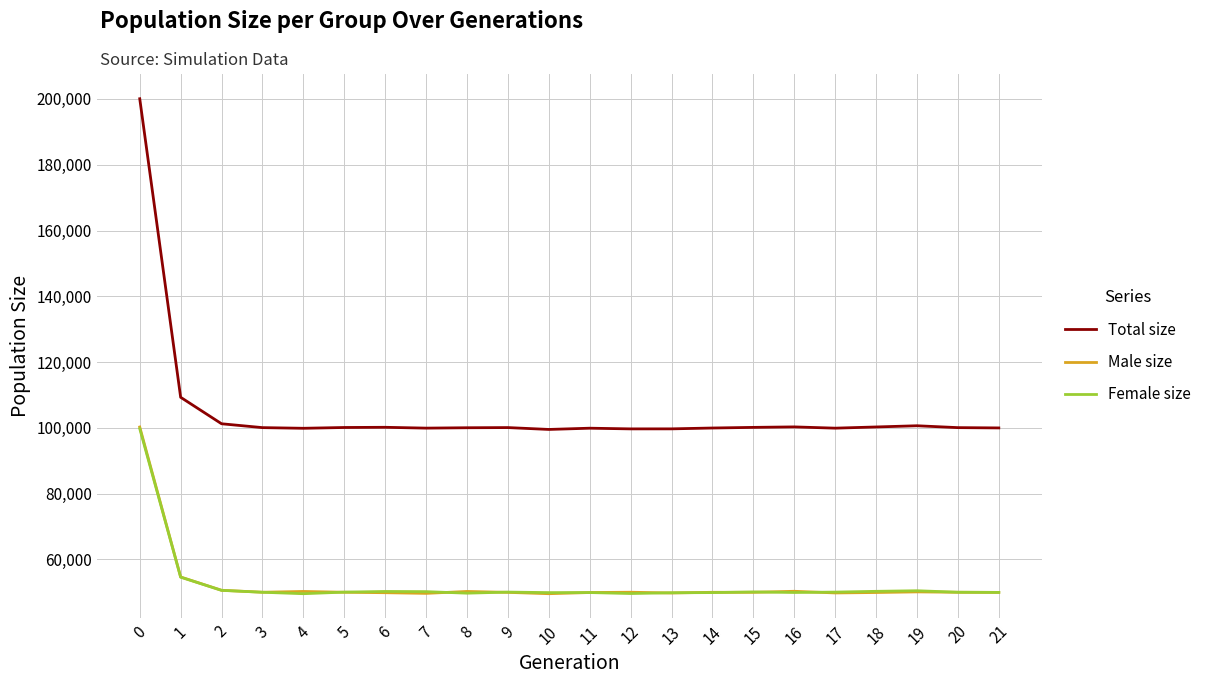

At how many categories does at least one series exceed 96003?

22